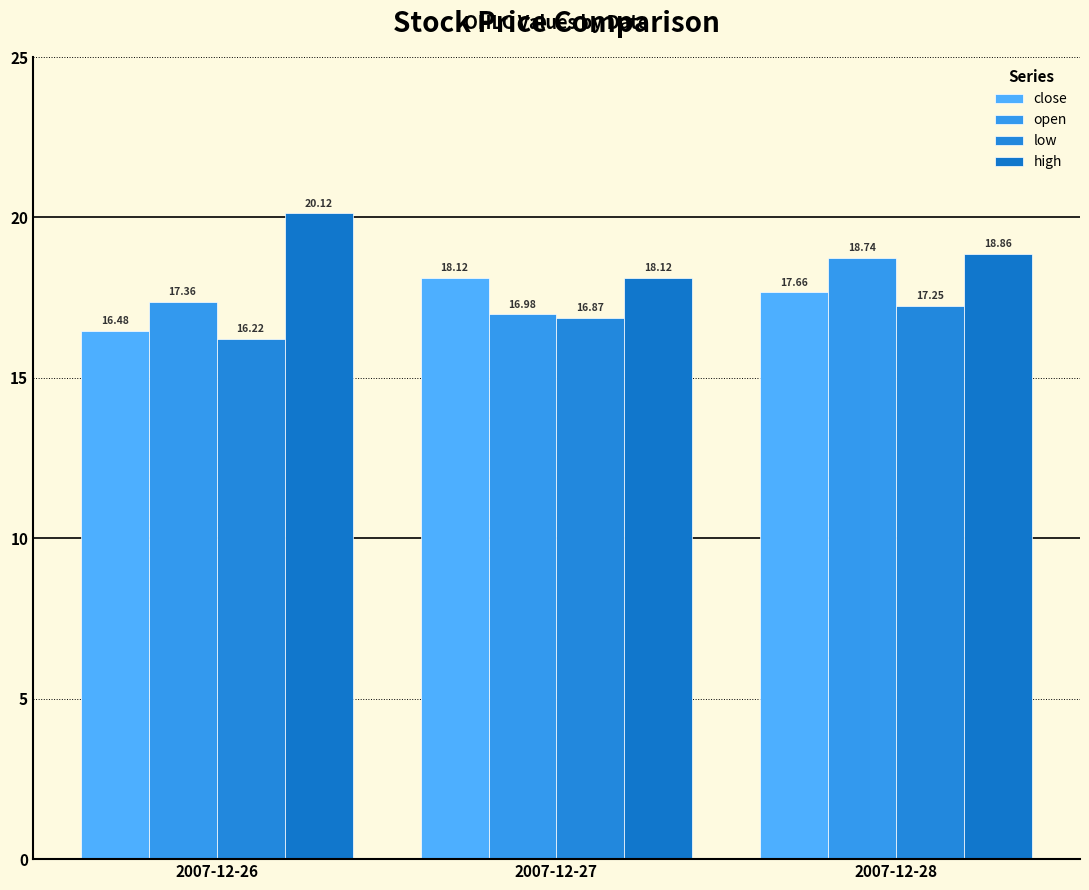

What is the value of the close bar at the 2nd from the left?

18.1